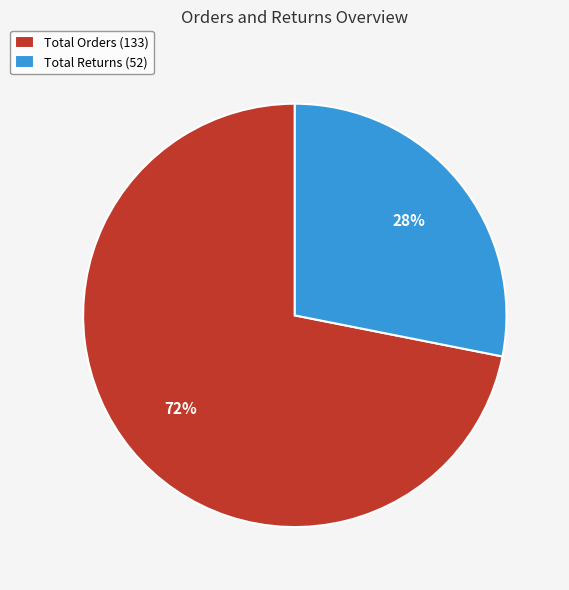

To the nearest percent, what is the difference between the Total Orders (133) and Total Returns (52) slice percentages?

44%